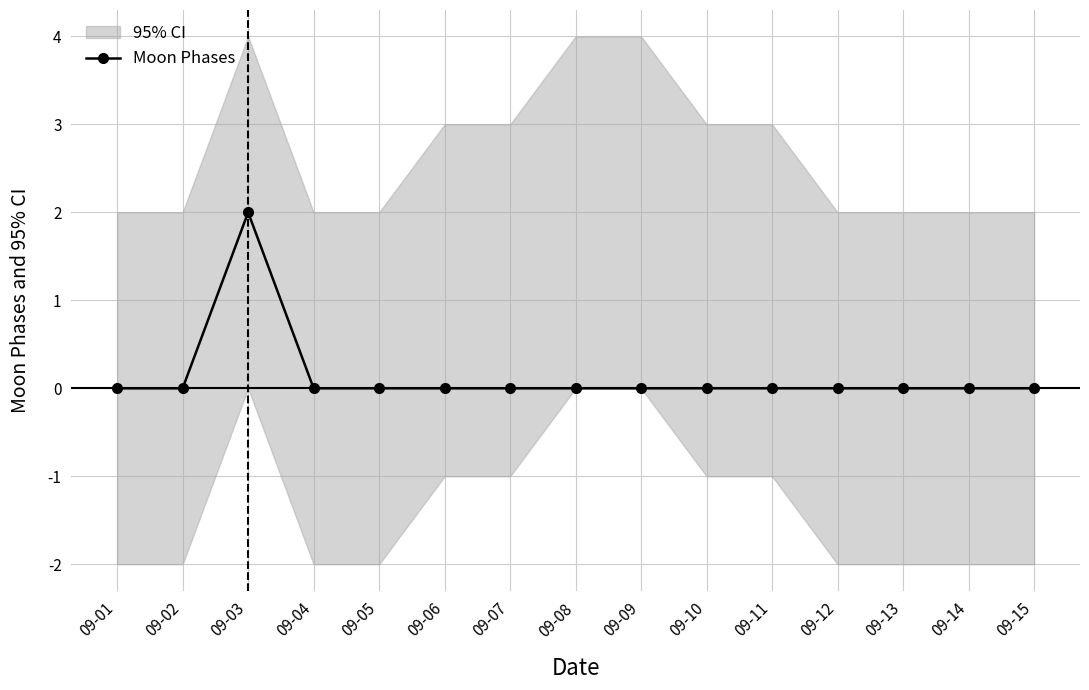

Reading left to right, list all the values displayed in this chart.

0	0	2	0	0	0	0	0	0	0	0	0	0	0	0